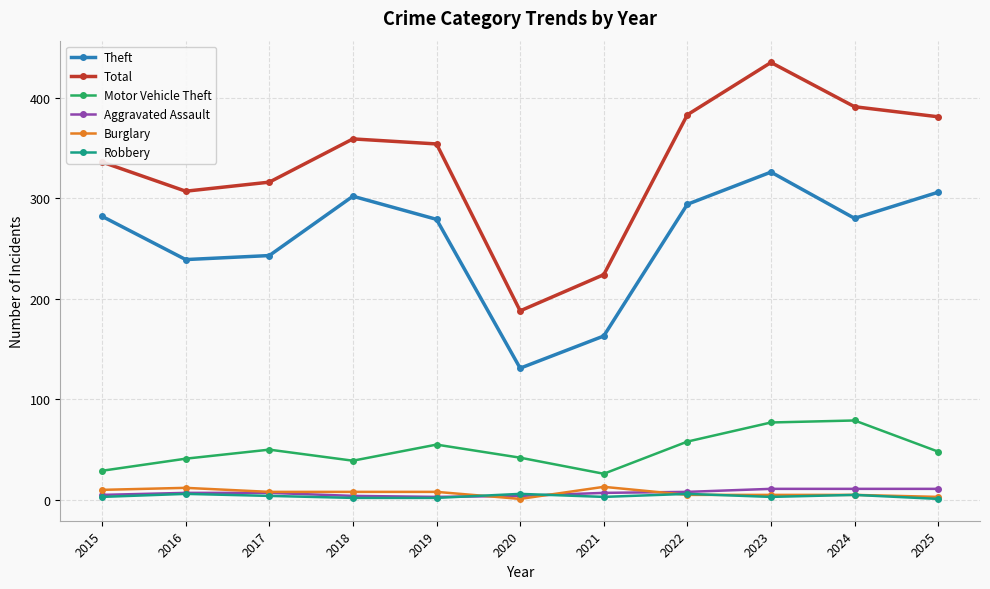

Is the value of Theft at 2015 greater than the value of Total at 2020?

Yes